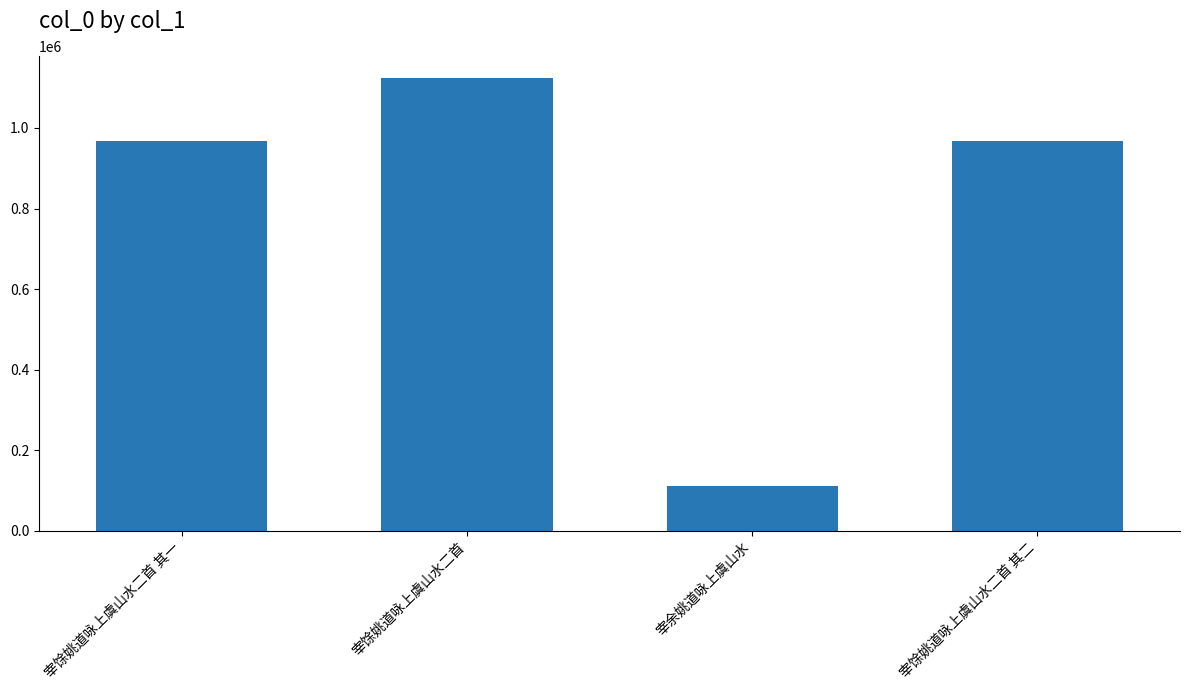

At which category does the chart reach its minimum across all series?

宰余姚道咏上虞山水